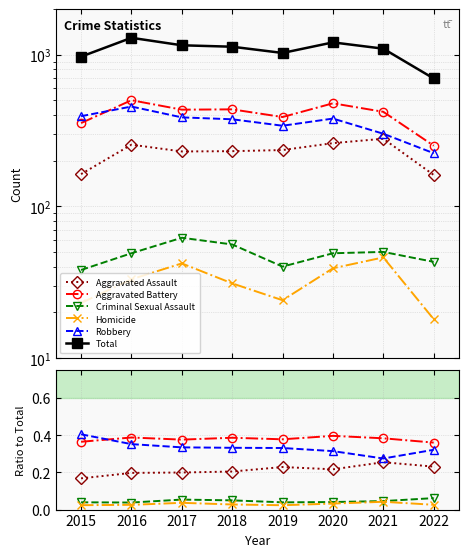

Is the value of Homicide at 2018 greater than the value of Aggravated Battery at 2019?

No